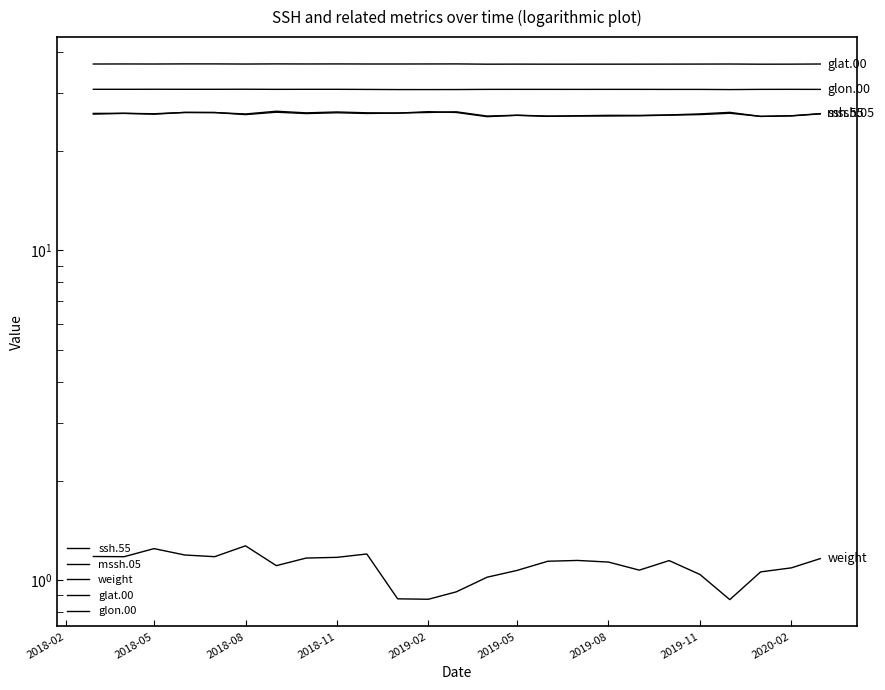

Is the value of weight at 2018-02 greater than the value of mssh.05 at 10?

No